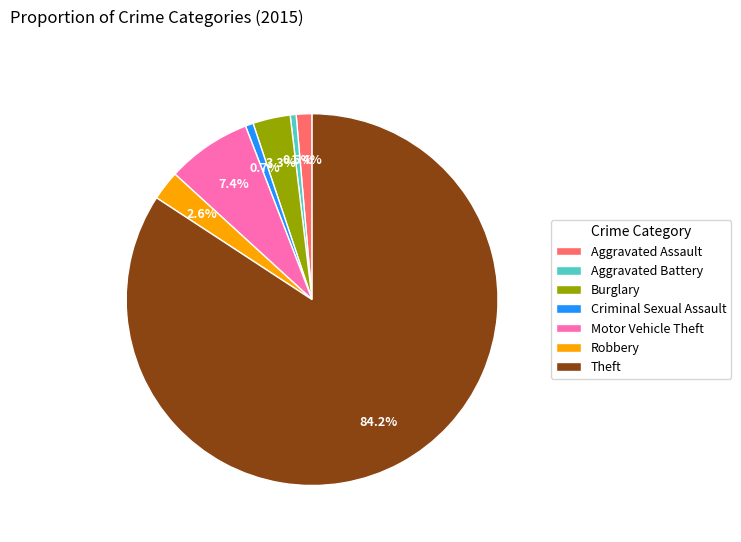

What is the total percentage of Aggravated Battery and Robbery?

3.1%